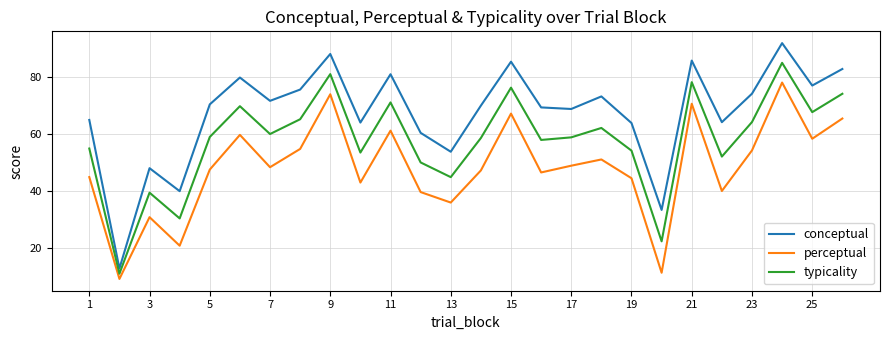

How many interior local valleys does the conceptual series have?

9